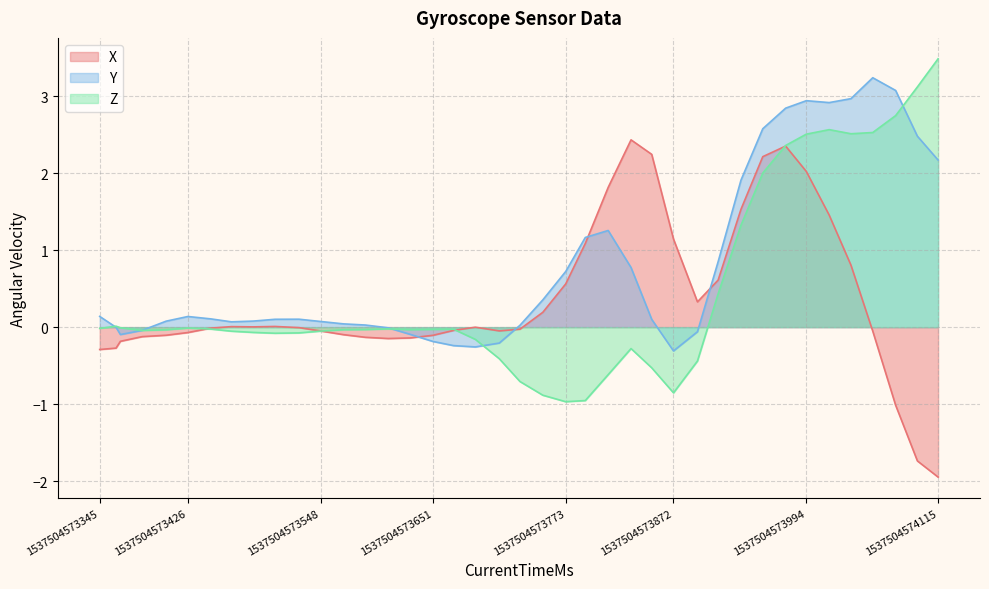

At which label is X closest to 0?

1537504573690